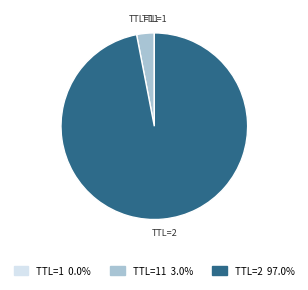

Is there a majority slice in this chart?

Yes